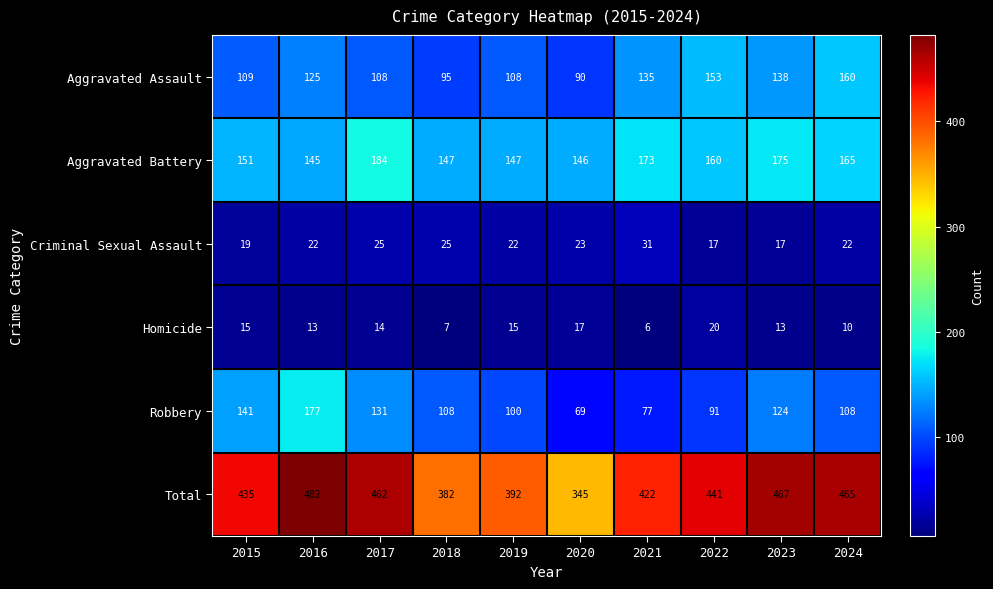

What is the greatest value displayed?

482